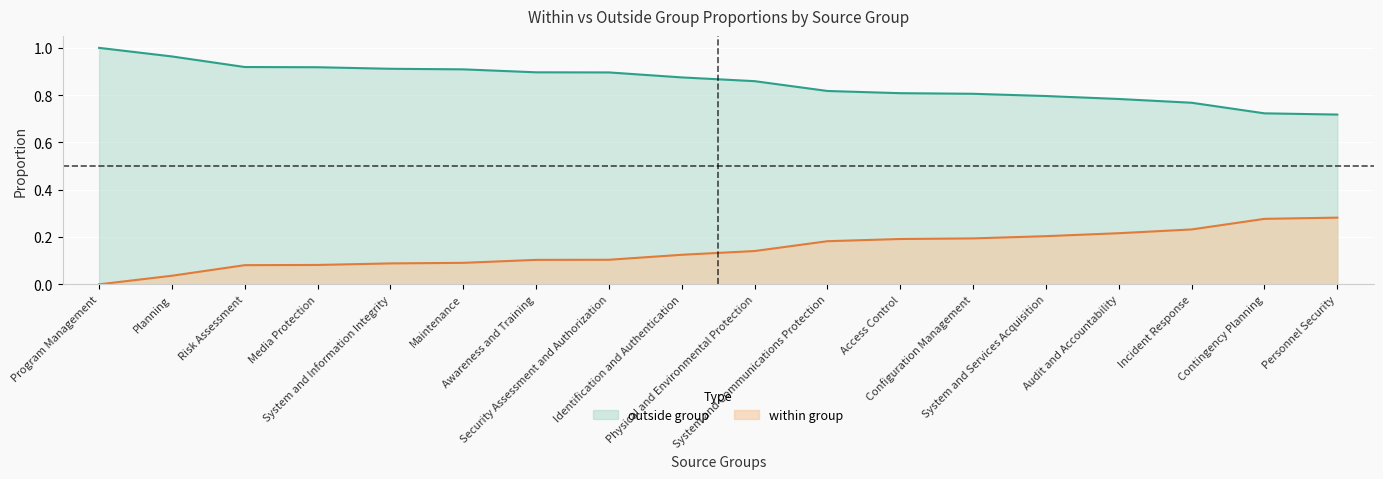

Rank the series by their maximum value, from lowest to highest.

within group, outside group